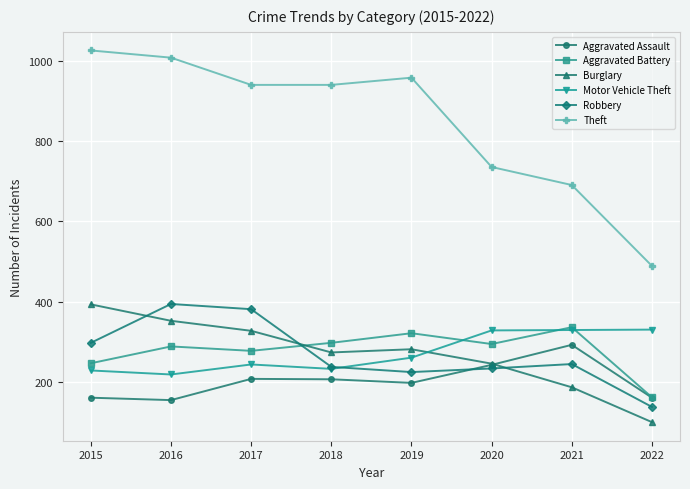

Does the chart have visible grid lines?

Yes